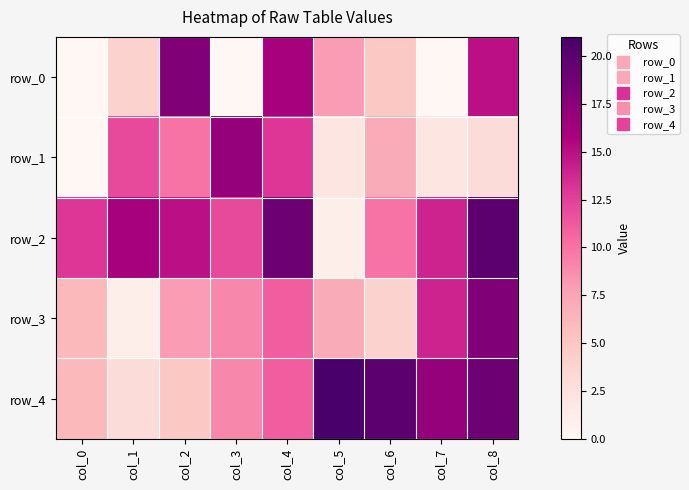

At col_0, list the series in order from smallest to largest.

row_0, row_1, row_3, row_4, row_2